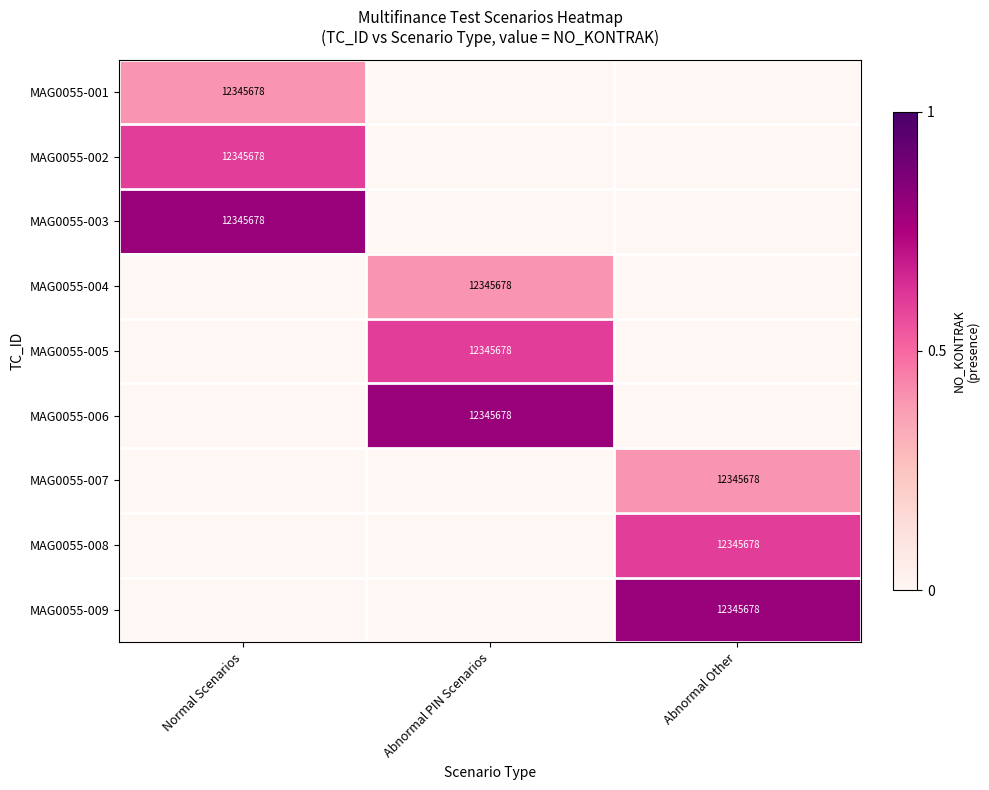

True or false: MAG0055-008 has a value of 2524163 at Abnormal Other.

False